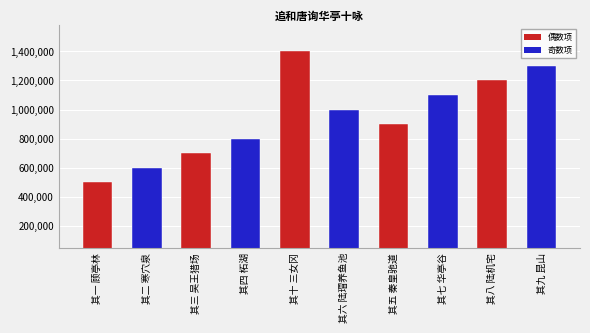

Where is the data nearest to the value 1230635?

其五 秦皇驰道